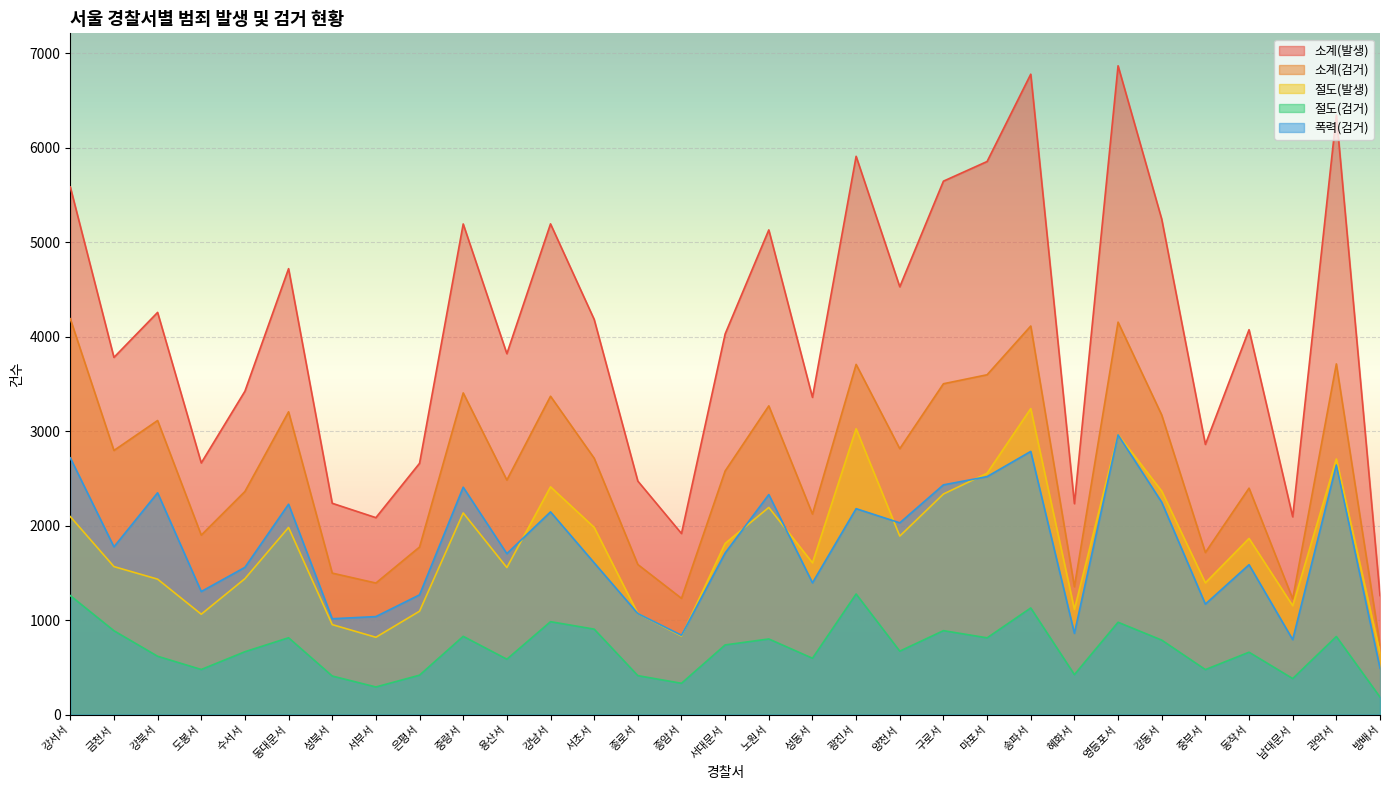

What is the difference between the maximum and minimum values in the 절도(검거) series?

1091